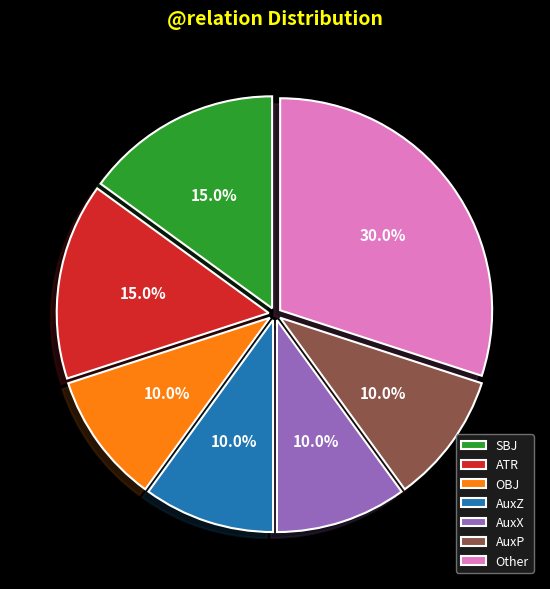

Which slice is the largest?

Other